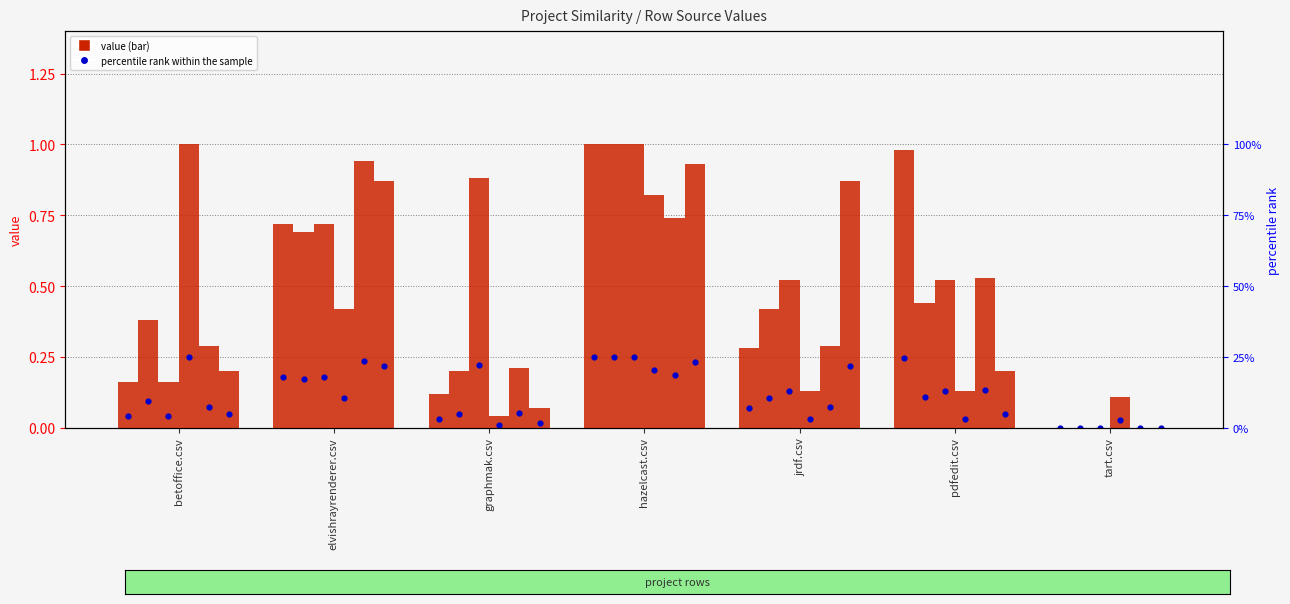

At which category is the sum across all series the highest?

hazelcast.csv